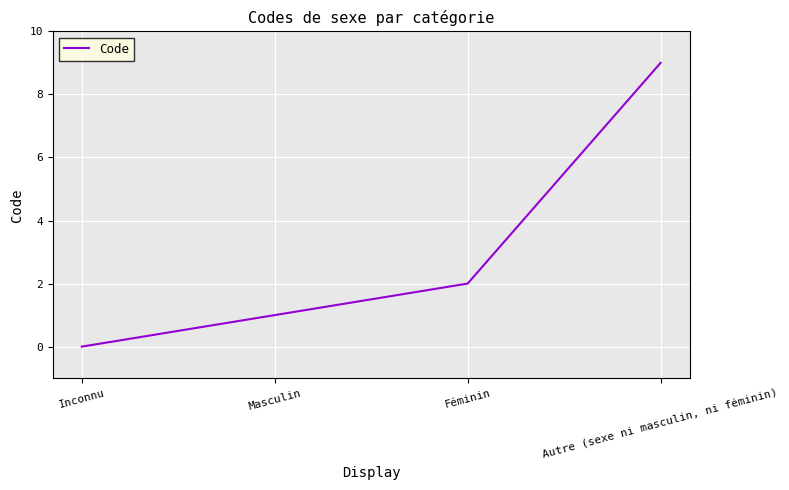

How many values are between 1 and 9?

3